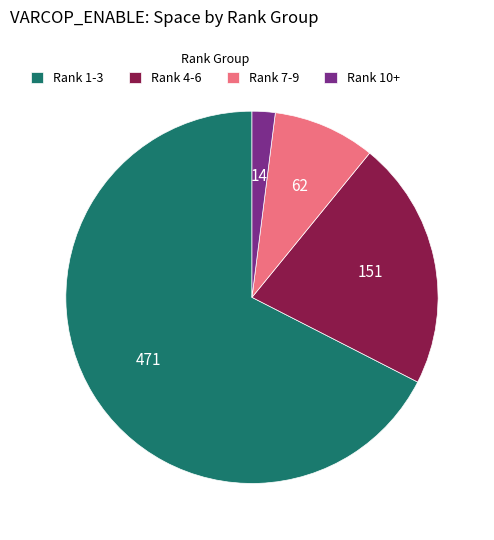

Is the sum of Rank 1-3 and Rank 7-9 greater than half?

Yes